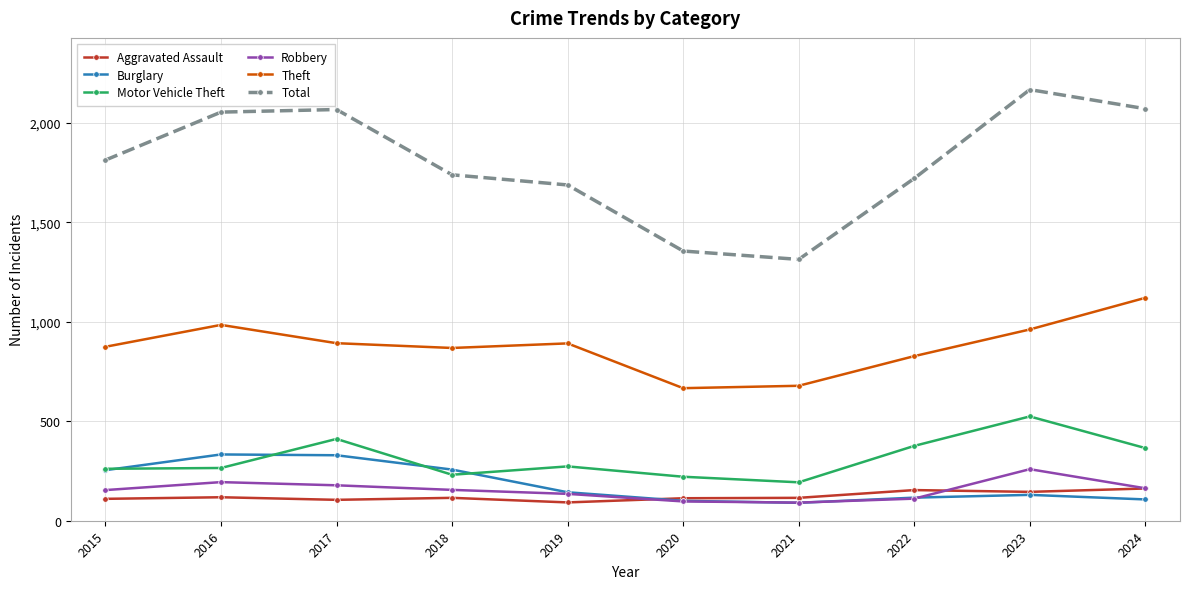

What is the average value of the Aggravated Assault series?

123